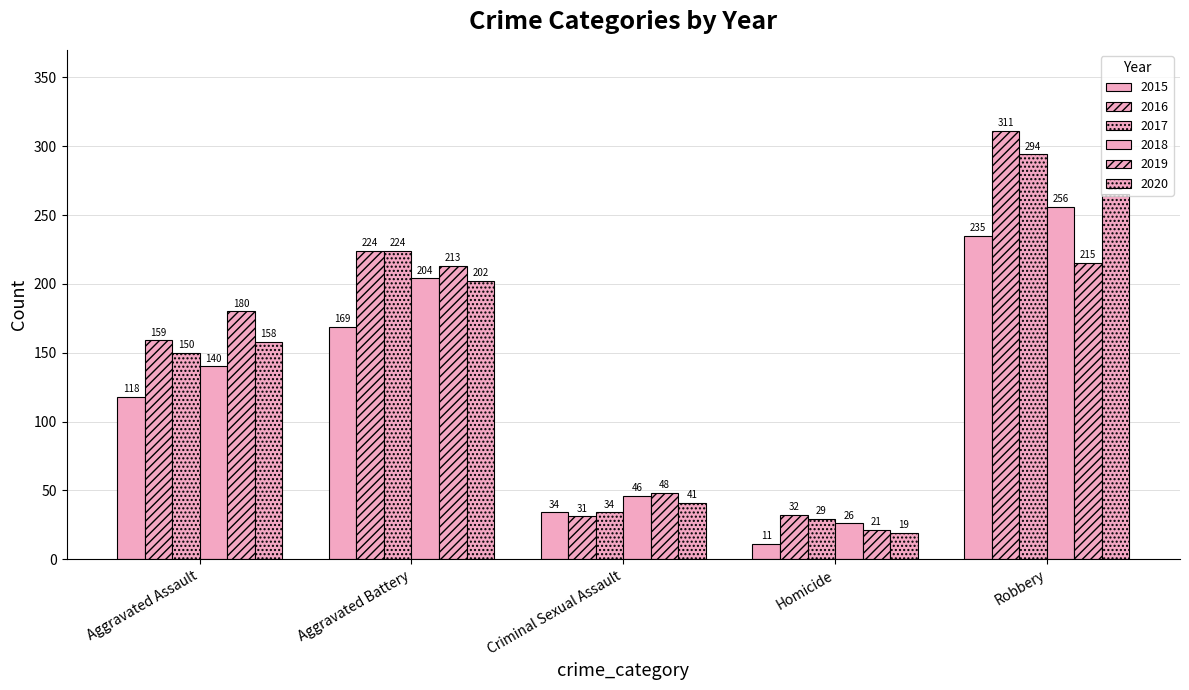

What is the greatest value displayed?

311